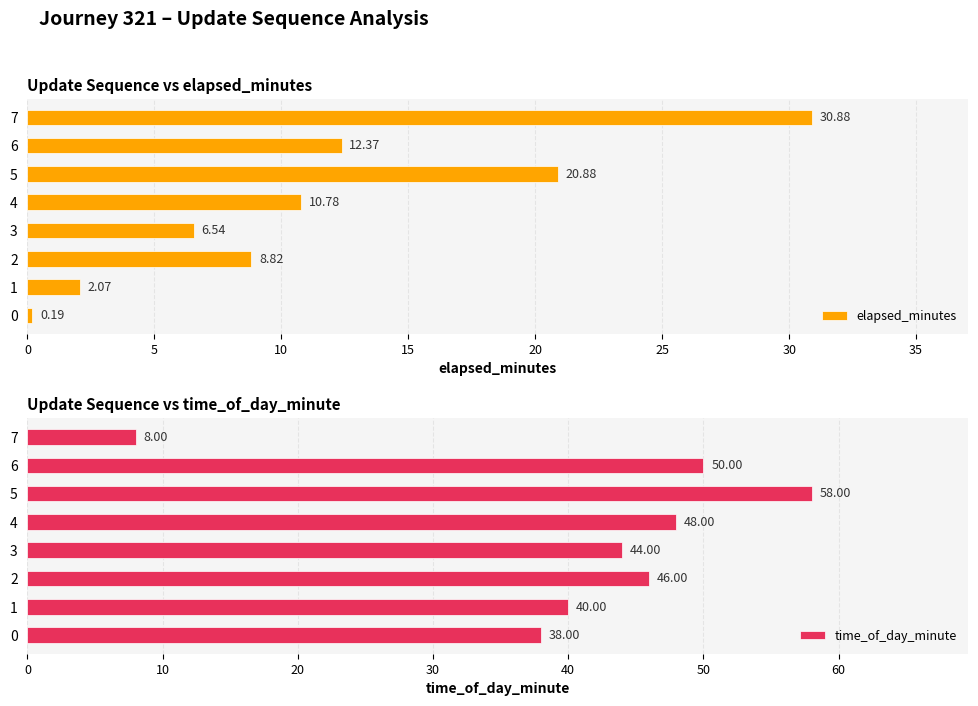

Reading right to left, extract all data points from this chart.

elapsed_minutes: 30.9	12.4	20.9	10.8	6.5	8.8	2.1	0.2
time_of_day_minute: 8.0	50.0	58.0	48.0	44.0	46.0	40.0	38.0